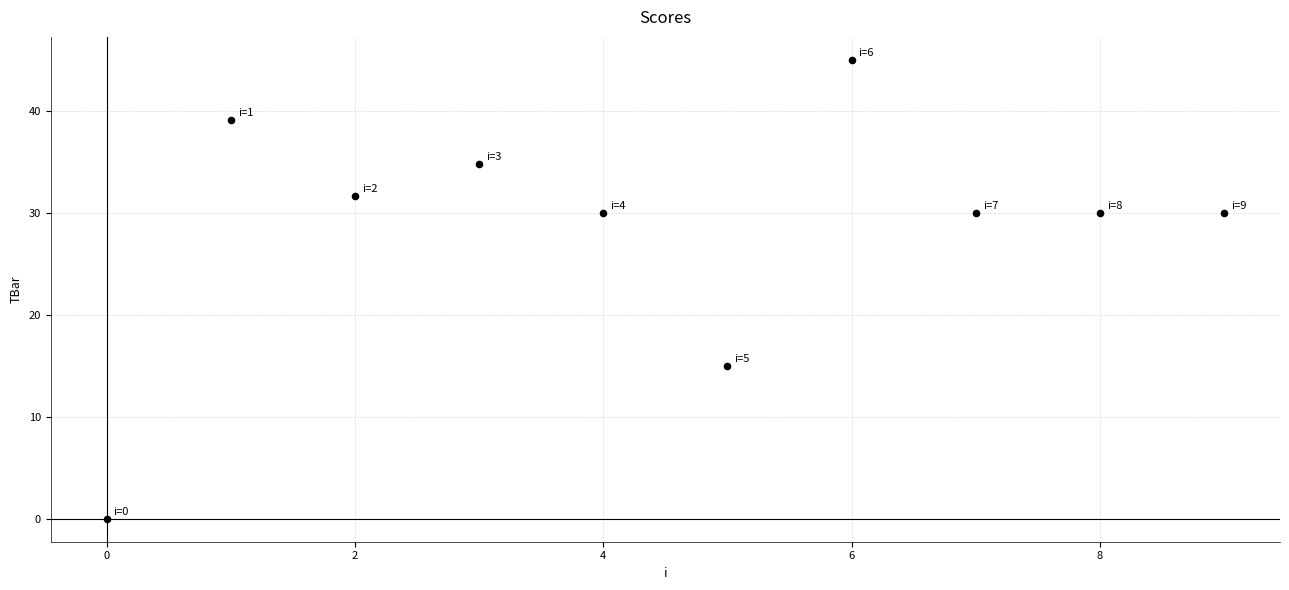

What is the range of Y values (max minus min)?

45.0